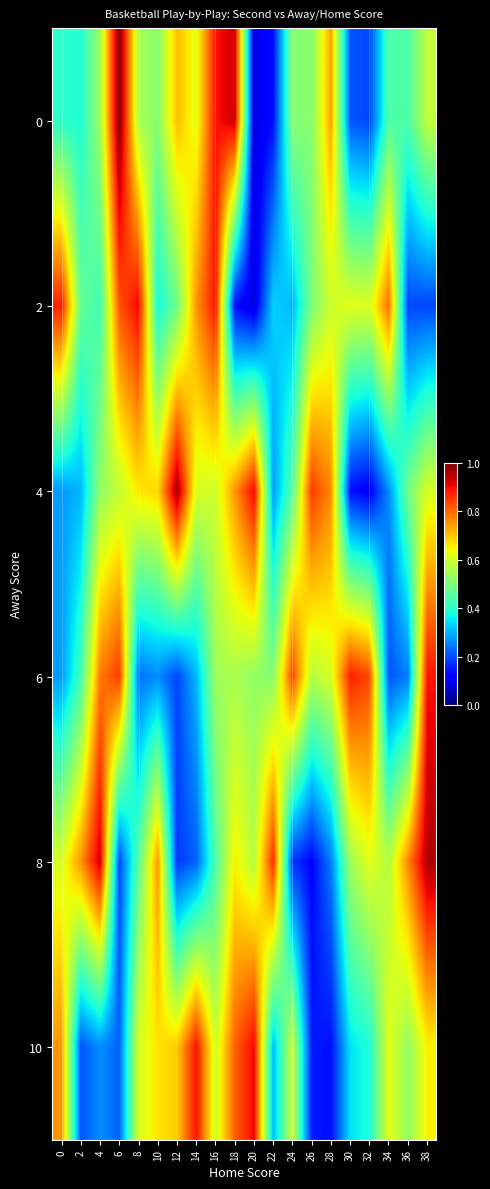

At how many categories does at least one series exceed 0?

20